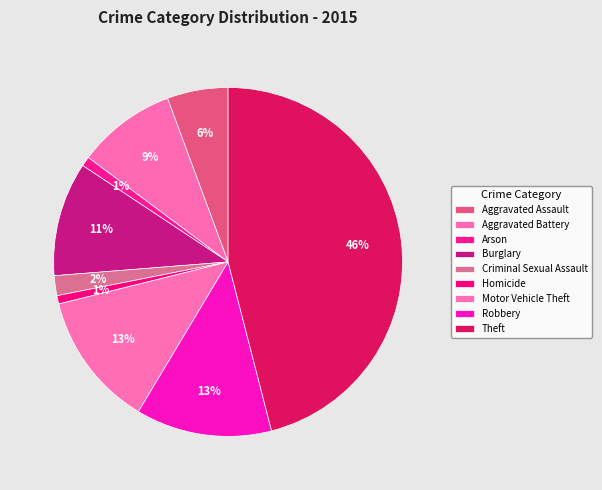

Count the number of slices in the pie.

9